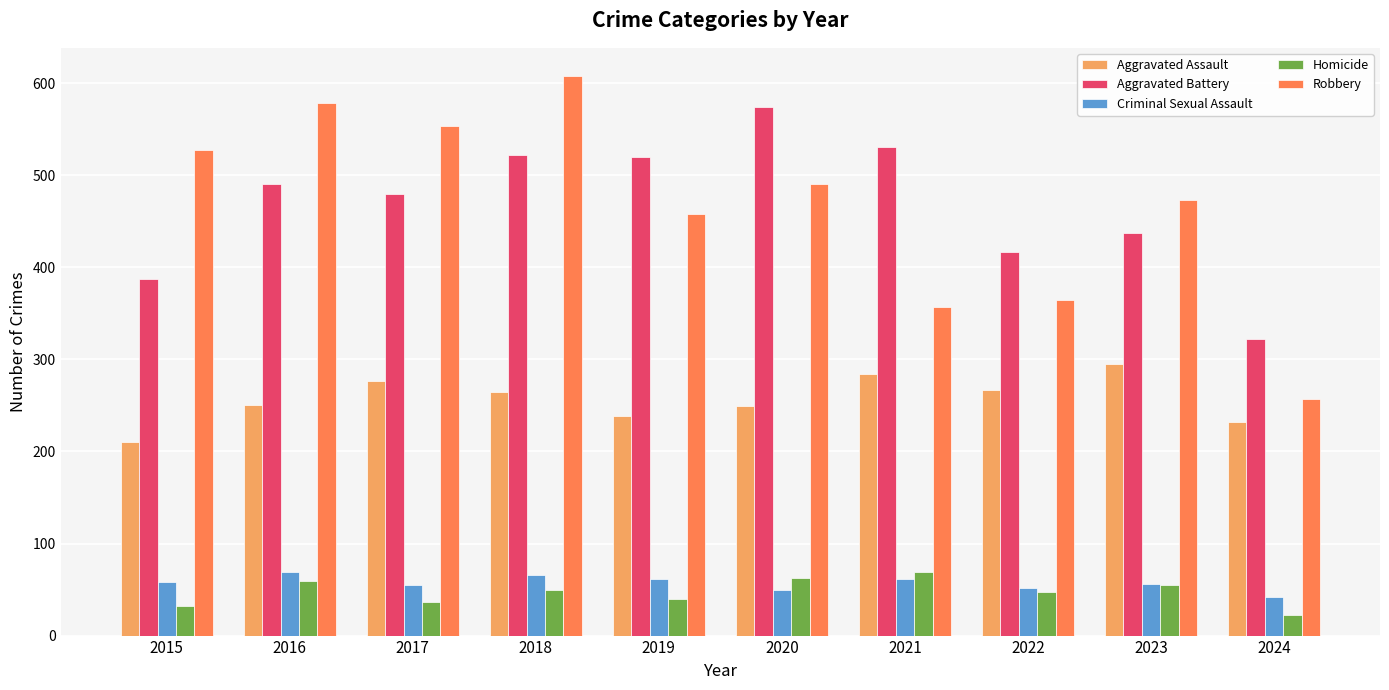

What is the highest value of the Homicide series?

69